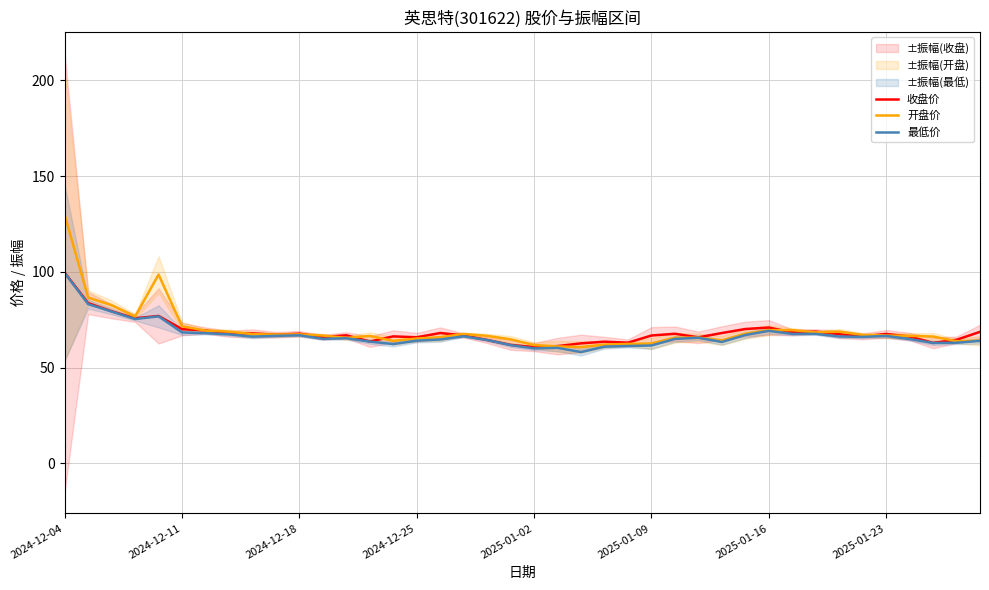

Between 21 and 37, which series saw the biggest shift?

开盘价